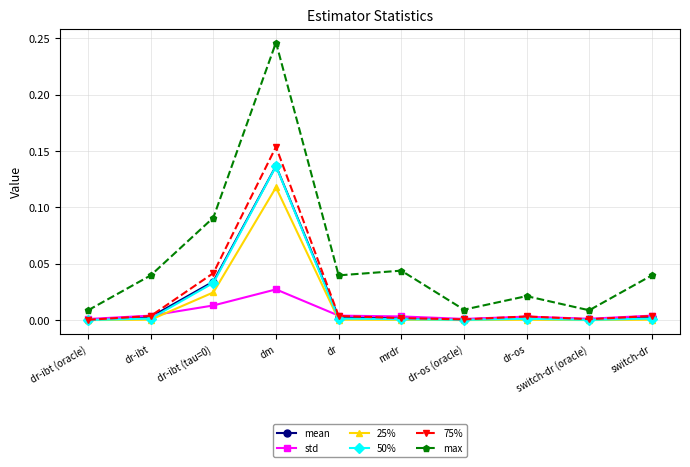

Which category has the highest value in the mean series?

dm